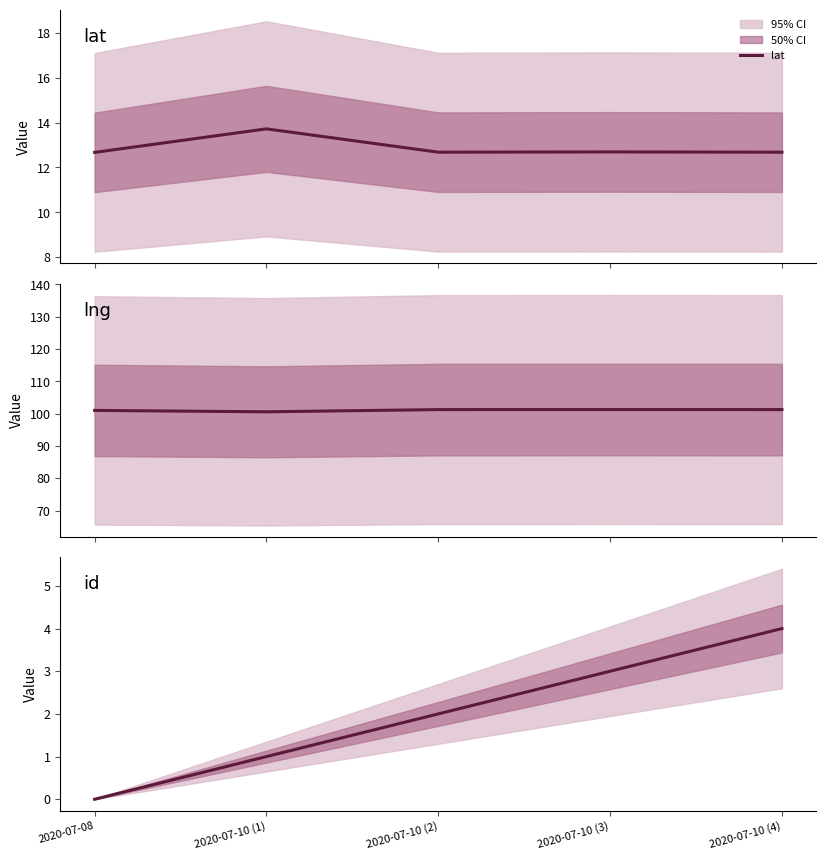

The lng series shows 146.9 at 2020-07-10 (4). True or false?

False